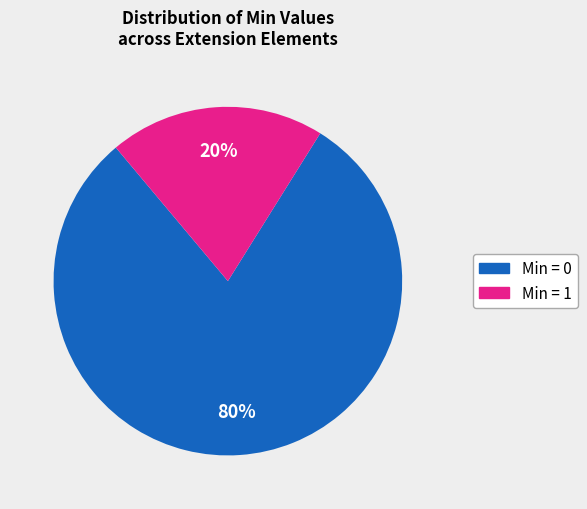

Is the sum of Min = 0 and Min = 1 greater than half?

Yes